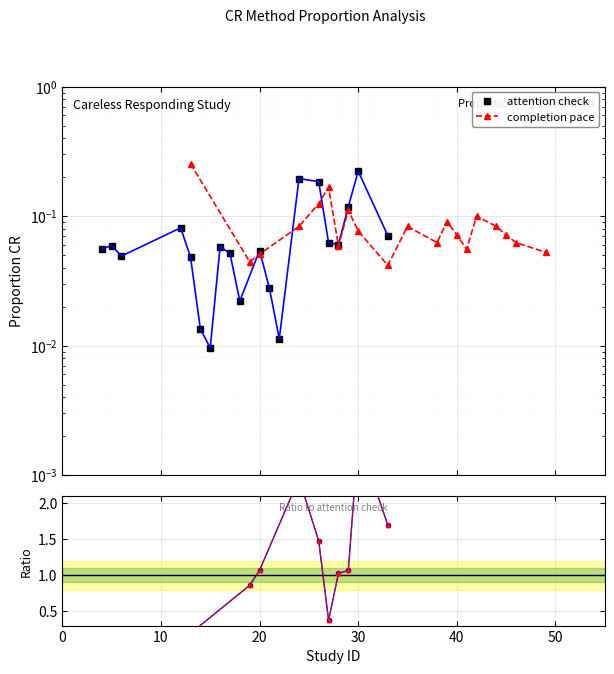

What is the difference between the maximum and minimum values in the completion pace series?

0.2